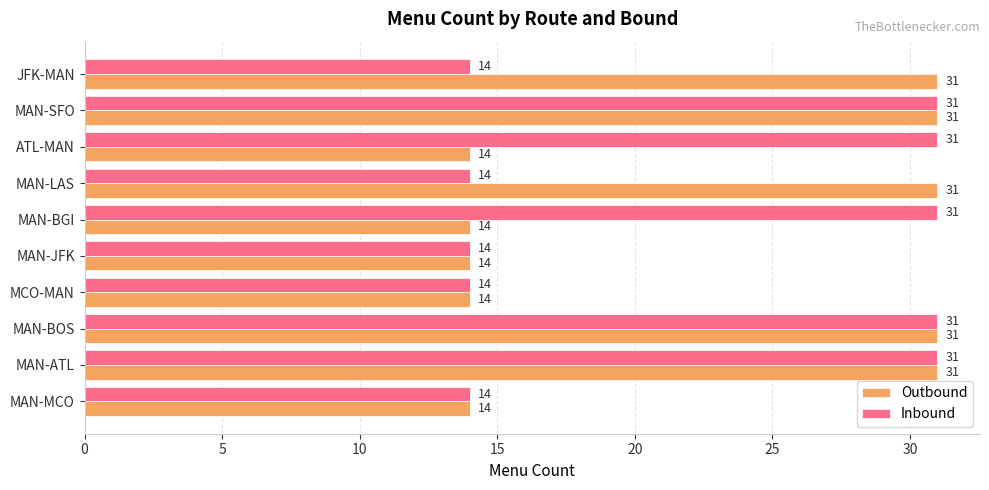

Between ATL-MAN and MAN-SFO, which series saw the biggest shift?

Outbound